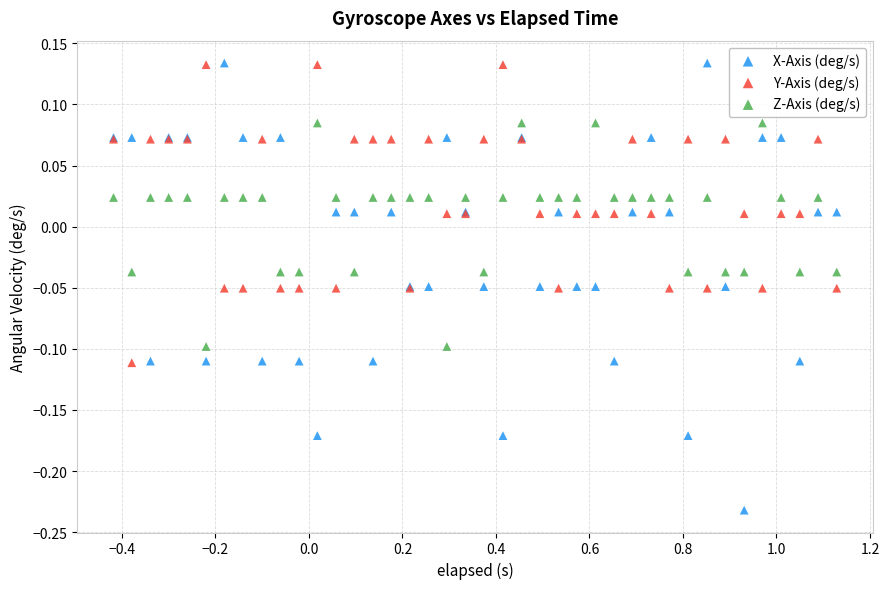

Which series has the largest Y range (max minus min)?

X-Axis (deg/s)